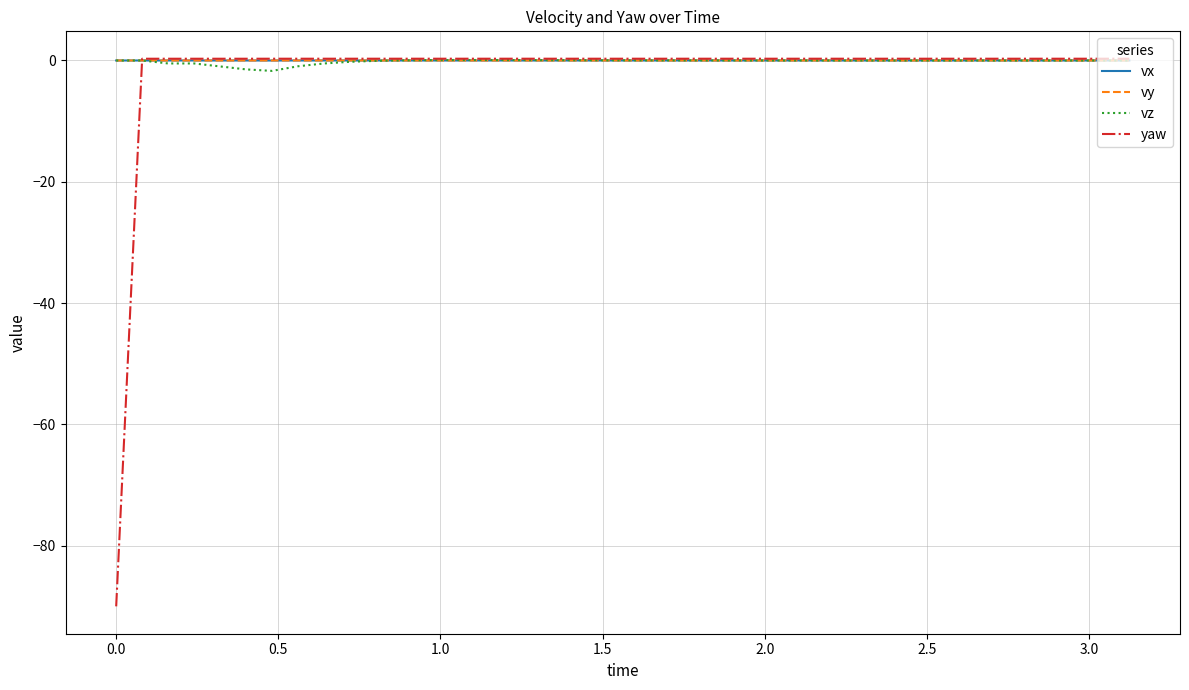

What is the minimum value shown in the chart?

-90.0